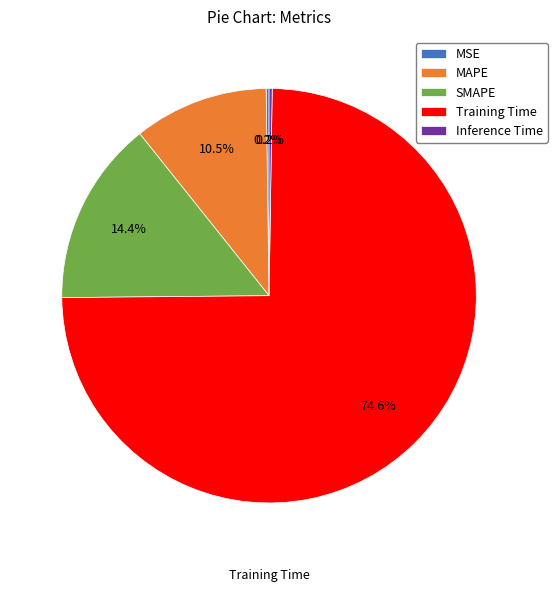

Is there any slice that represents more than half of the pie?

Yes